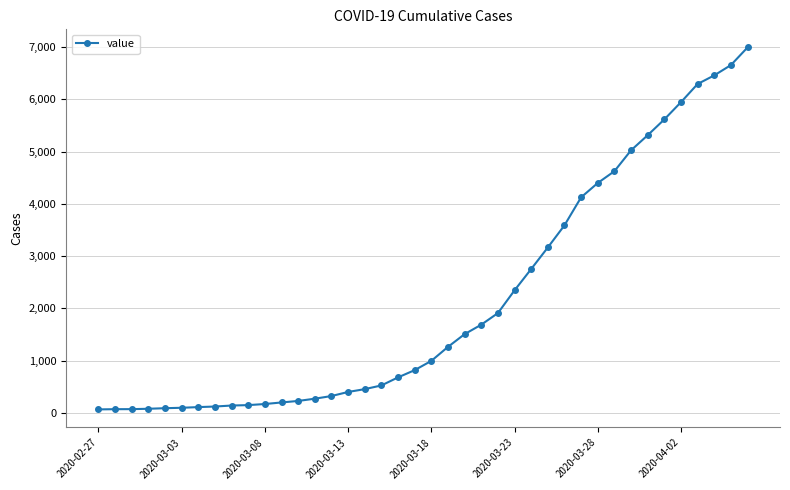

How many lines are shown in the chart?

1